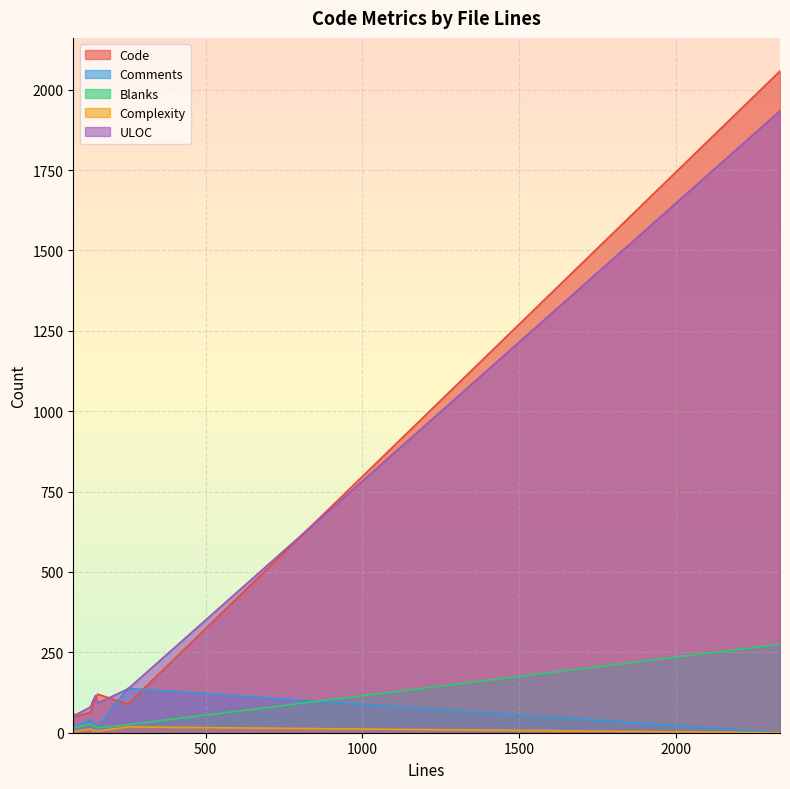

True or false: Complexity has more than 1 points higher than both neighbors.

True